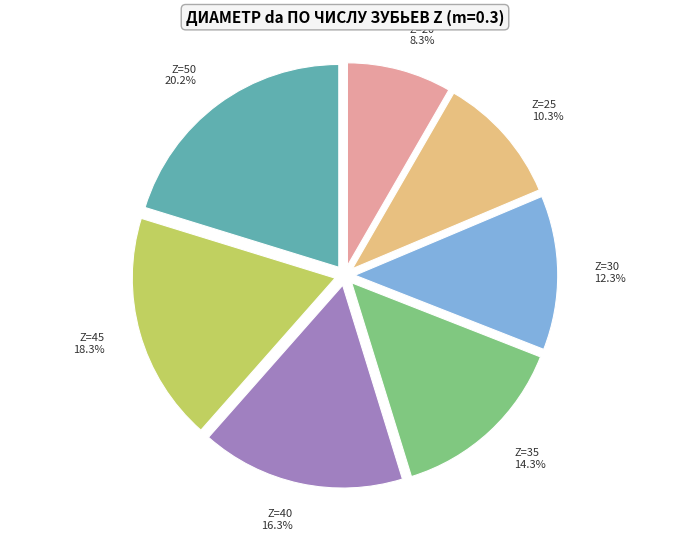

What is the ratio of the value at Z=25 to the value at Z=30?

0.8